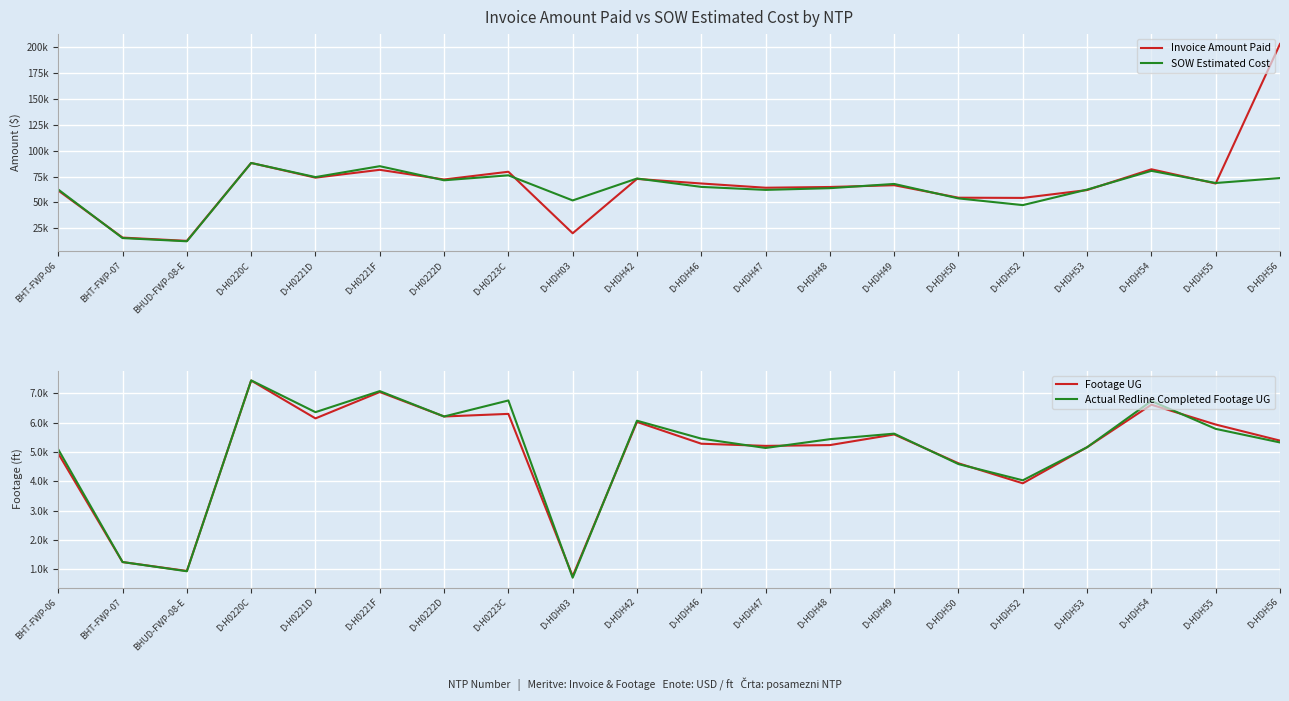

List the series in order of their peak value, lowest first.

Footage UG, Actual Redline Completed Footage UG, SOW Estimated Cost, Invoice Amount Paid